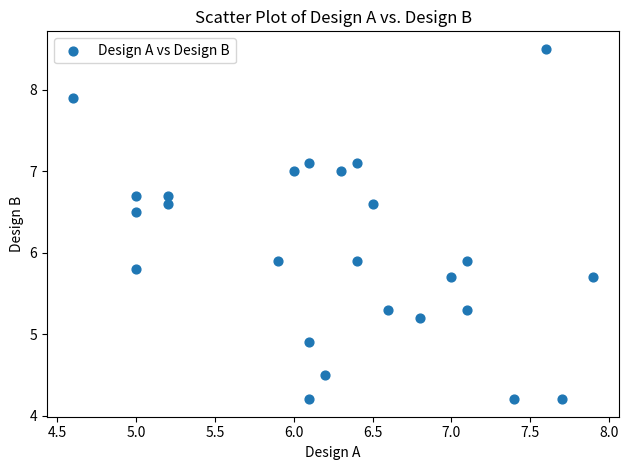

What is the range of Y values (max minus min)?

4.3